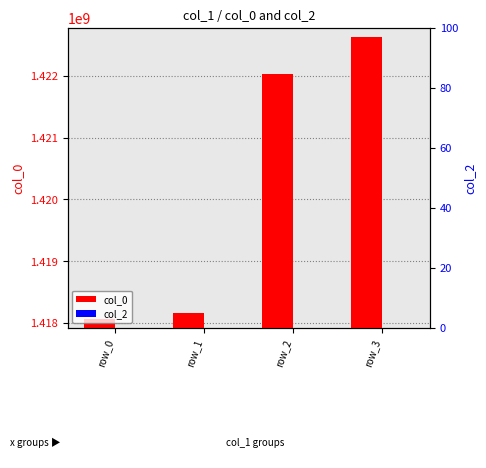

Which has a higher value, row_2 or row_1?

row_2